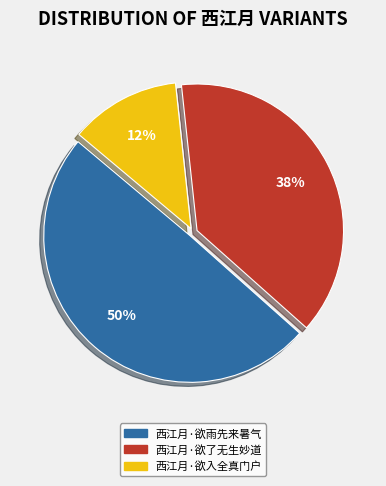

To the nearest percent, what is the average slice percentage?

33%